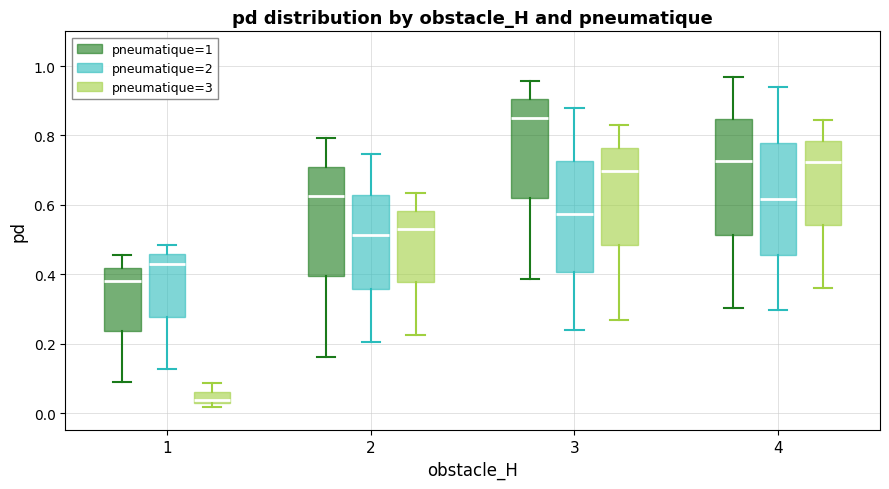

Where is the lower edge of the box for 4 (pneumatique=2) on the y-axis? The values are not printed on the chart, so give them approximately, as read against the axis.

0.46